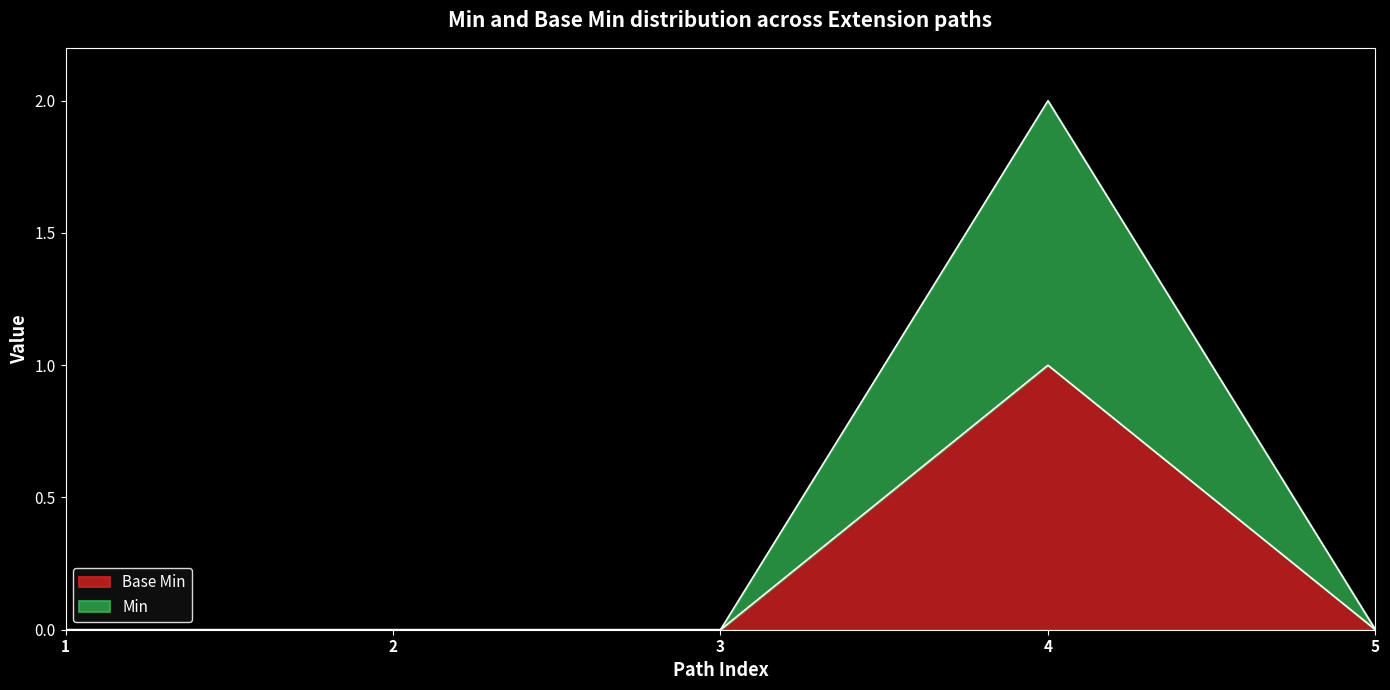

Which series has the largest total across all categories?

Min